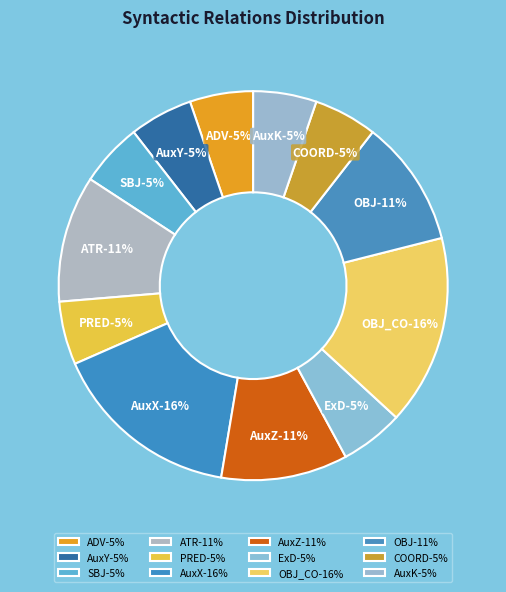

What is the smallest slice in the pie chart?

ADV